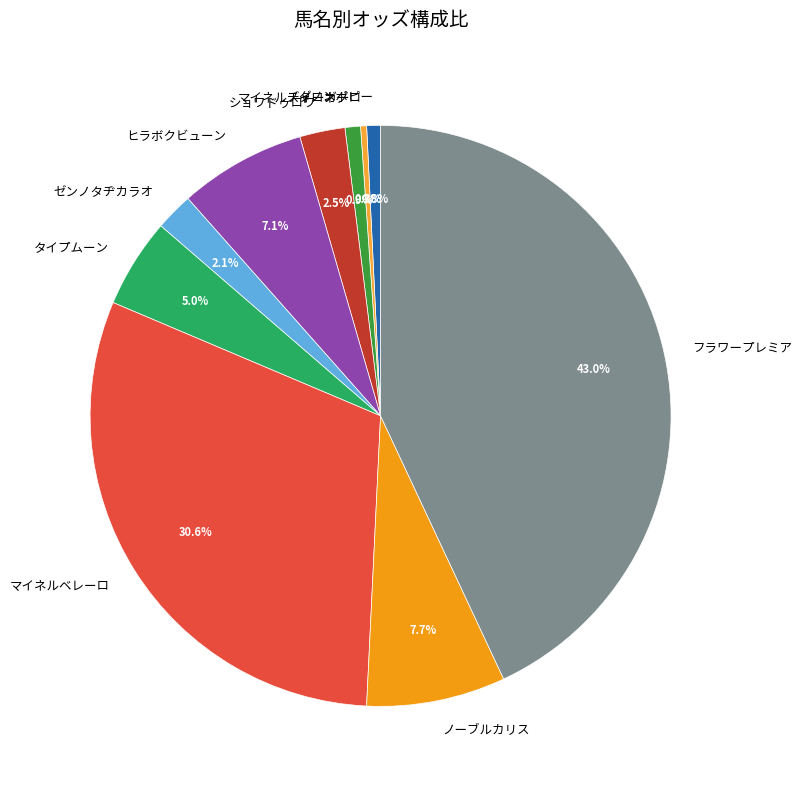

Does マイネルベレーロ represent more than half of the total?

No